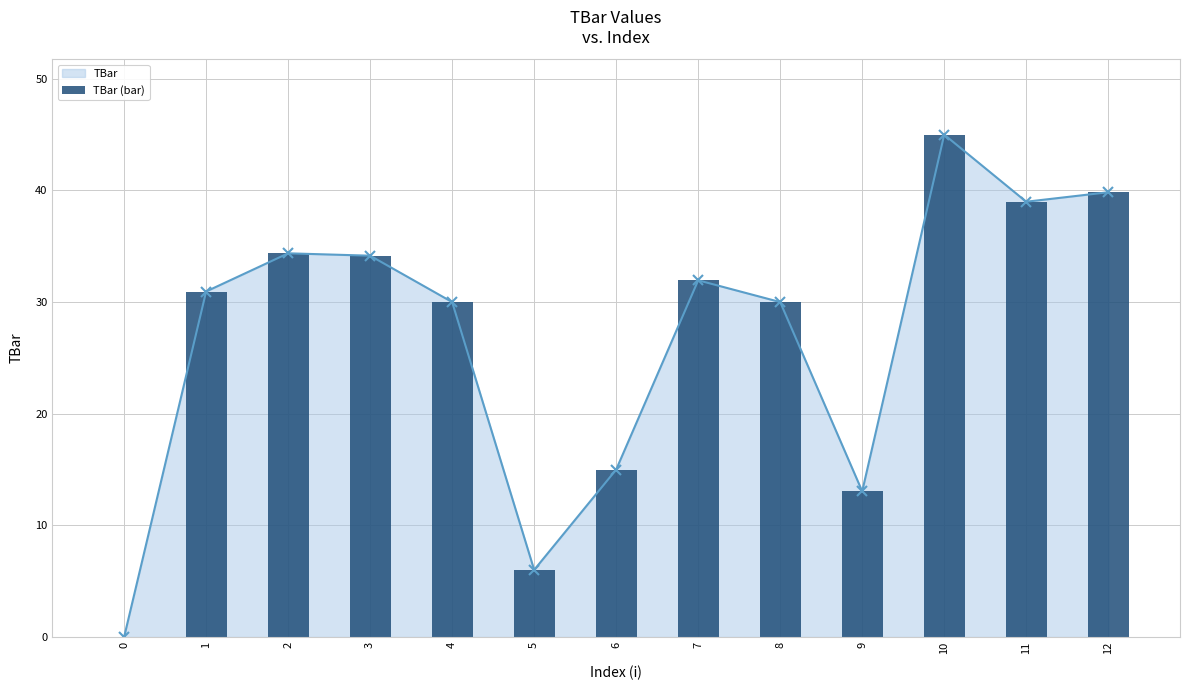

Reading left to right, extract all data points from this chart.

0.0	30.9	34.4	34.2	30.0	6.0	15.0	31.9	30.0	13.1	45.0	39.0	39.8